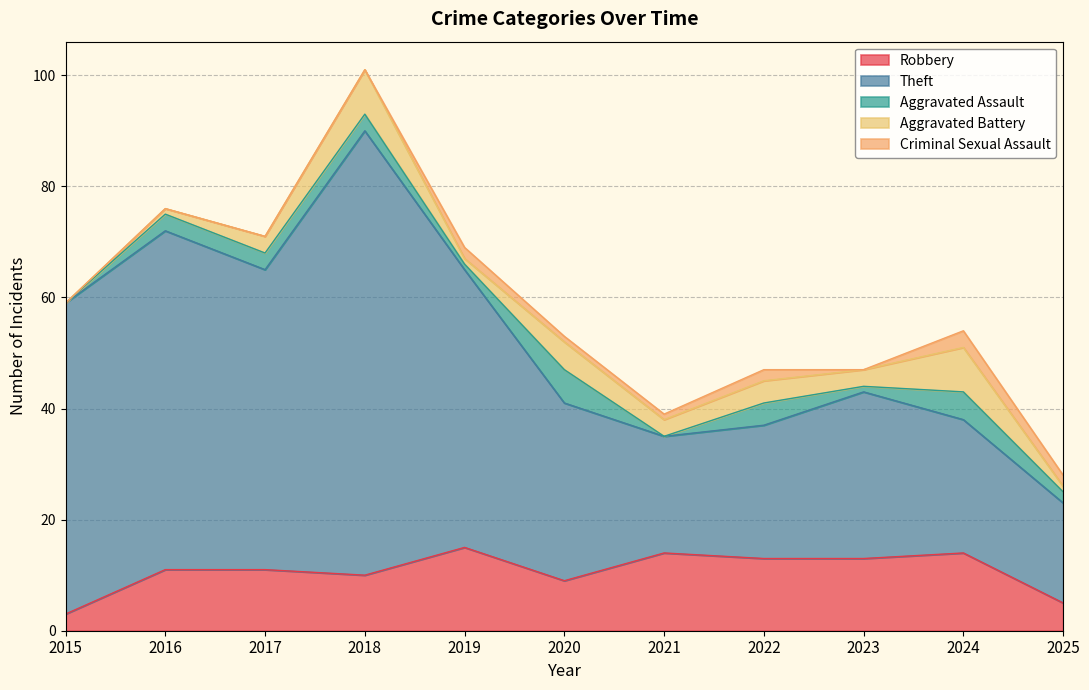

True or false: Robbery has more than 0 interior local peaks.

True